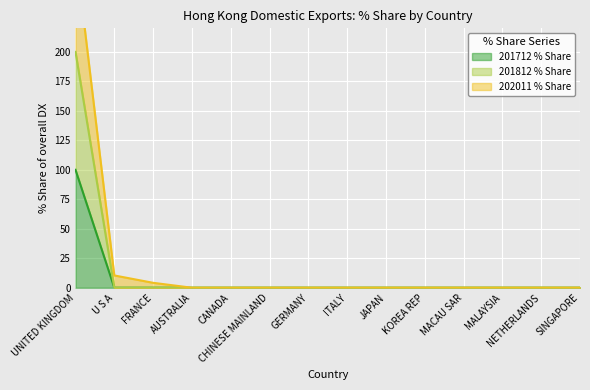

What is the label of the 5th point from the right?

KOREA REP